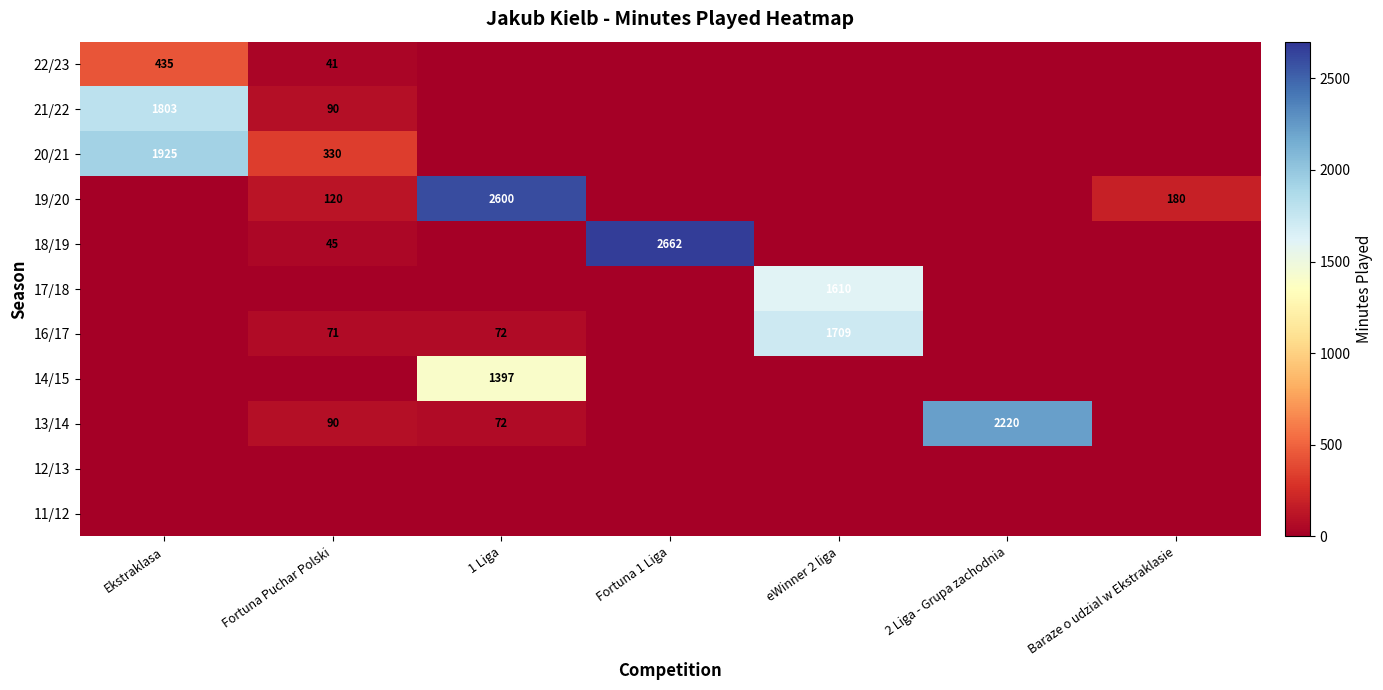

The 16/17 series shows 1709 at eWinner 2 liga. True or false?

True